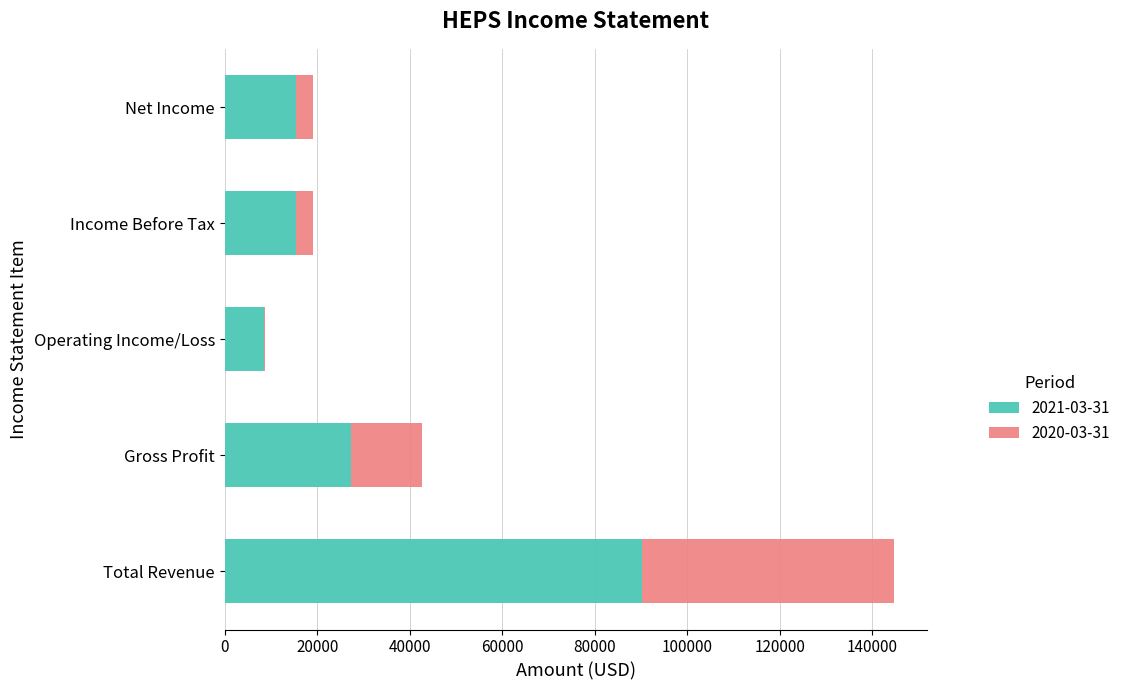

At which category is the sum across all series the highest?

Total Revenue